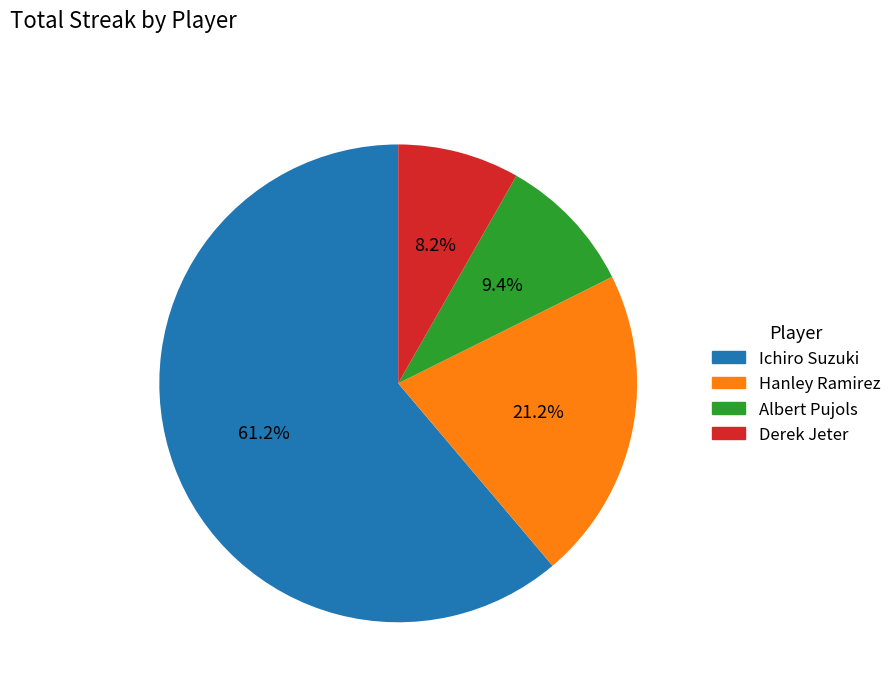

To the nearest percent, what portion does Ichiro Suzuki represent?

61%